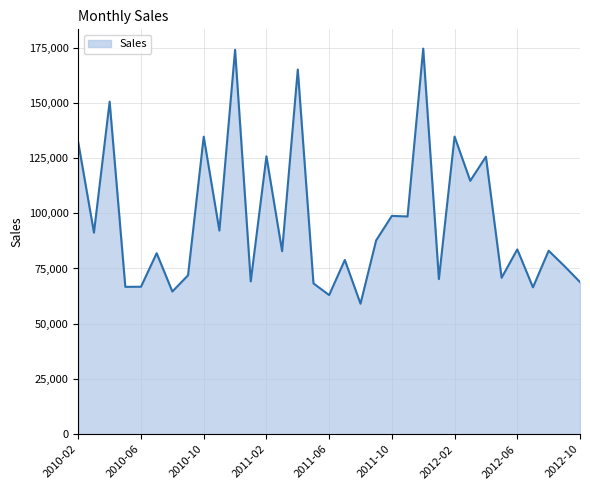

What is the difference between the maximum and minimum values?

115450.1